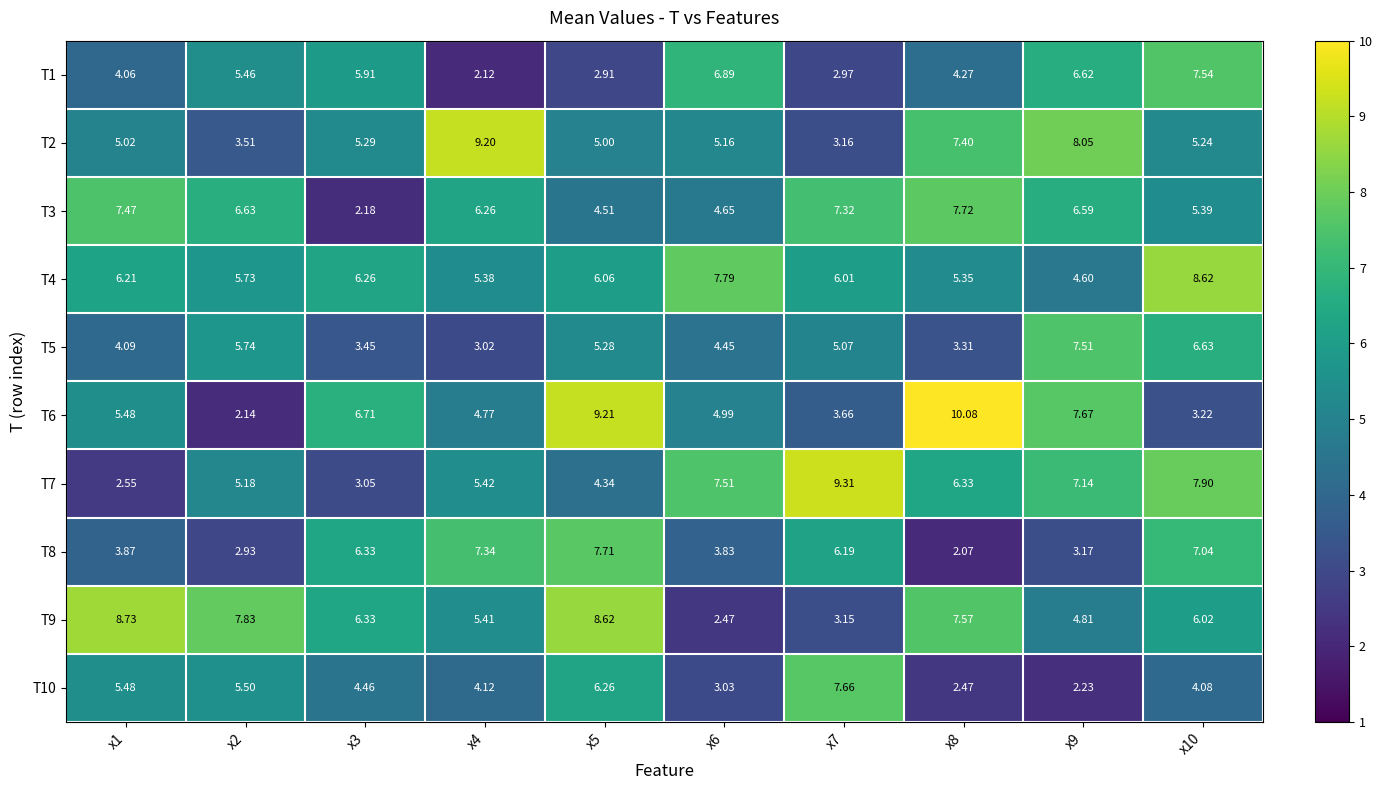

Is the value of T2 at x10 greater than the value of T3 at x10?

No